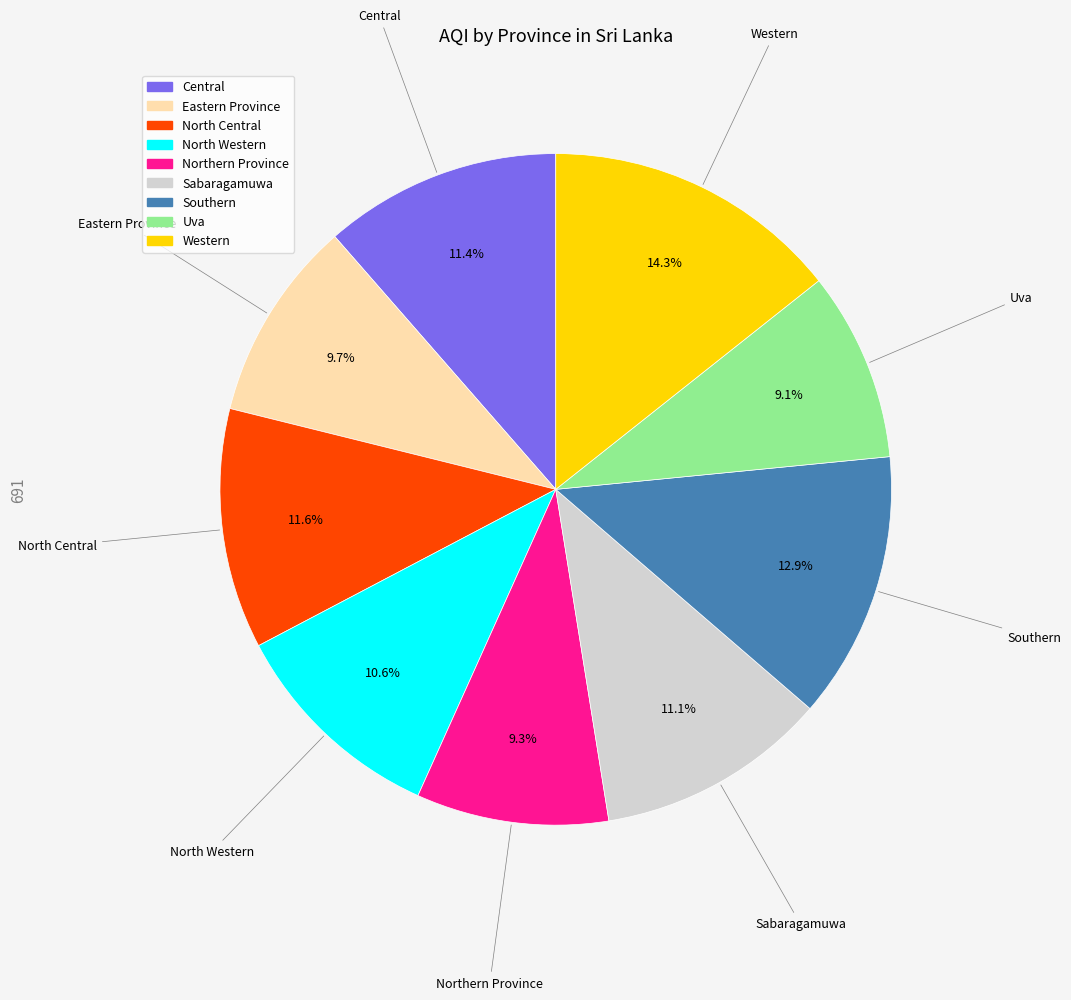

To the nearest percent, what is the combined percentage of Southern and Western?

27%